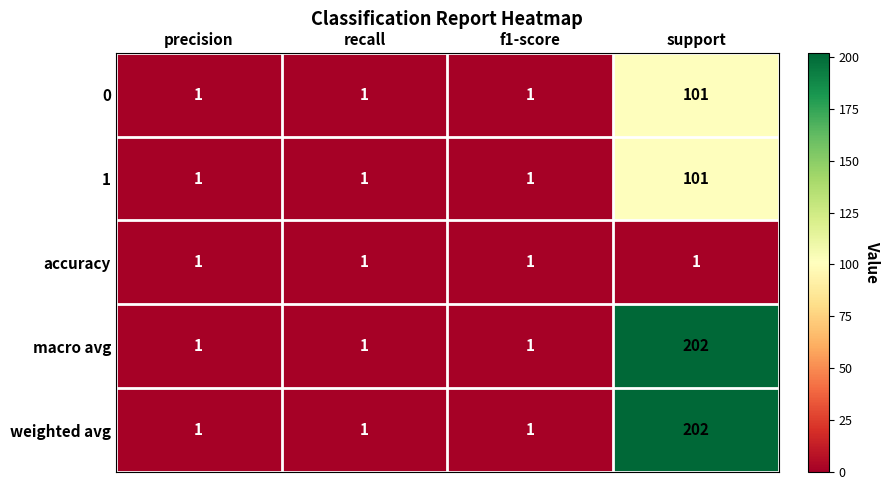

How many 1 values are between 1 and 101?

4